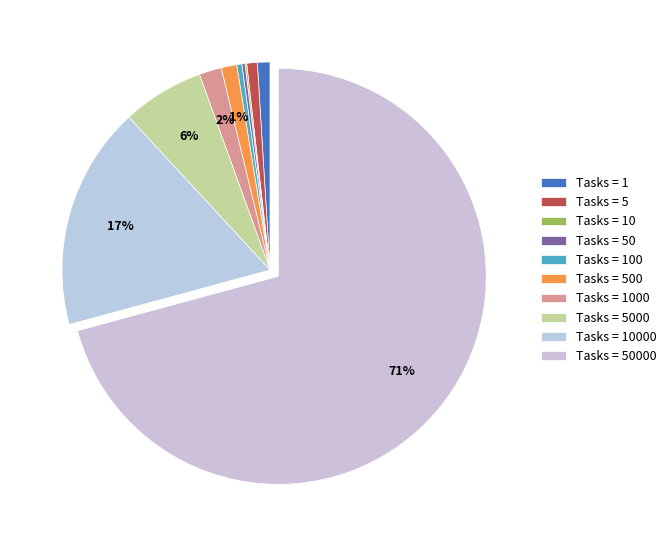

Which slice represents more than half of the pie?

50000